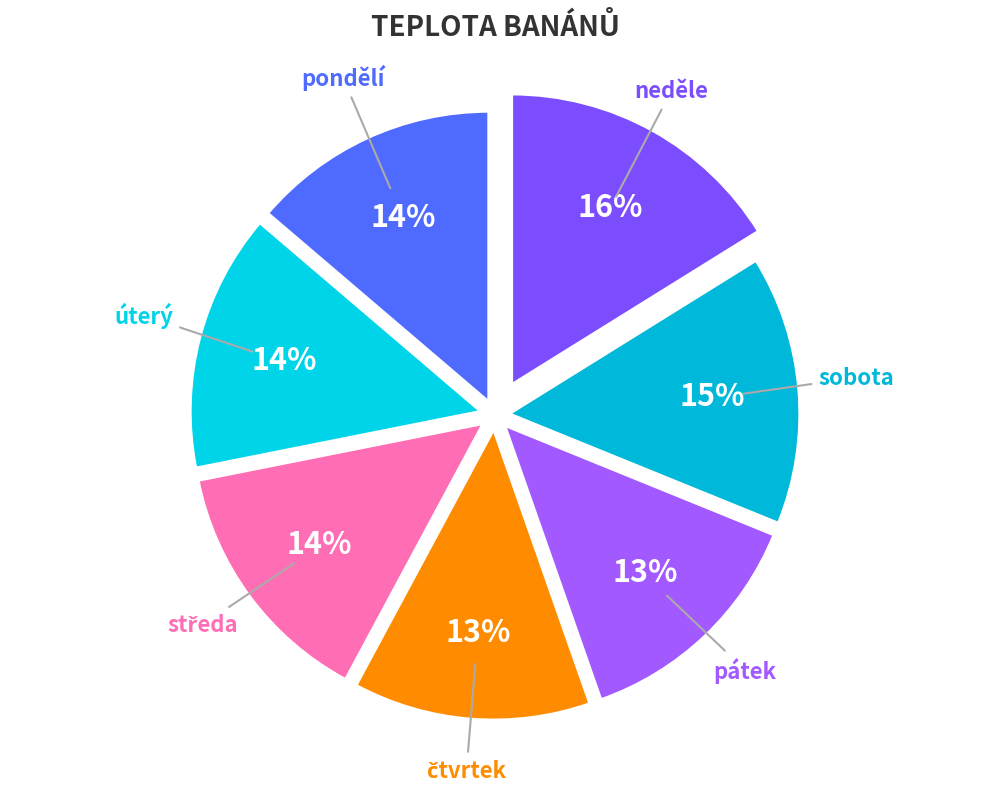

True or false: úterý accounts for 2% of the total.

False